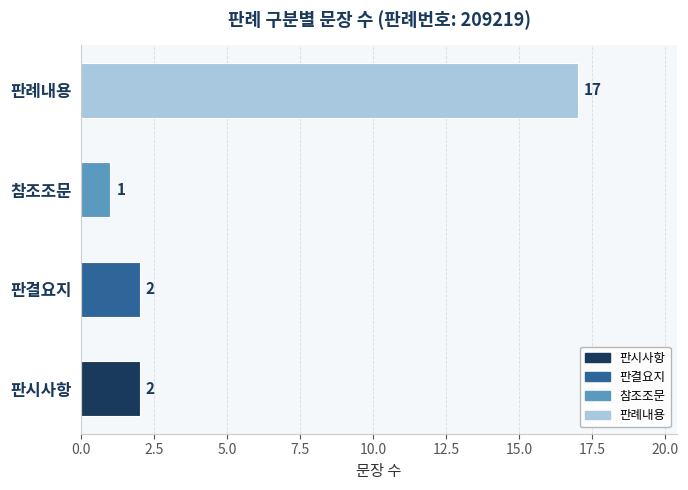

What value does the data have at 판례내용, to the nearest 10?

20